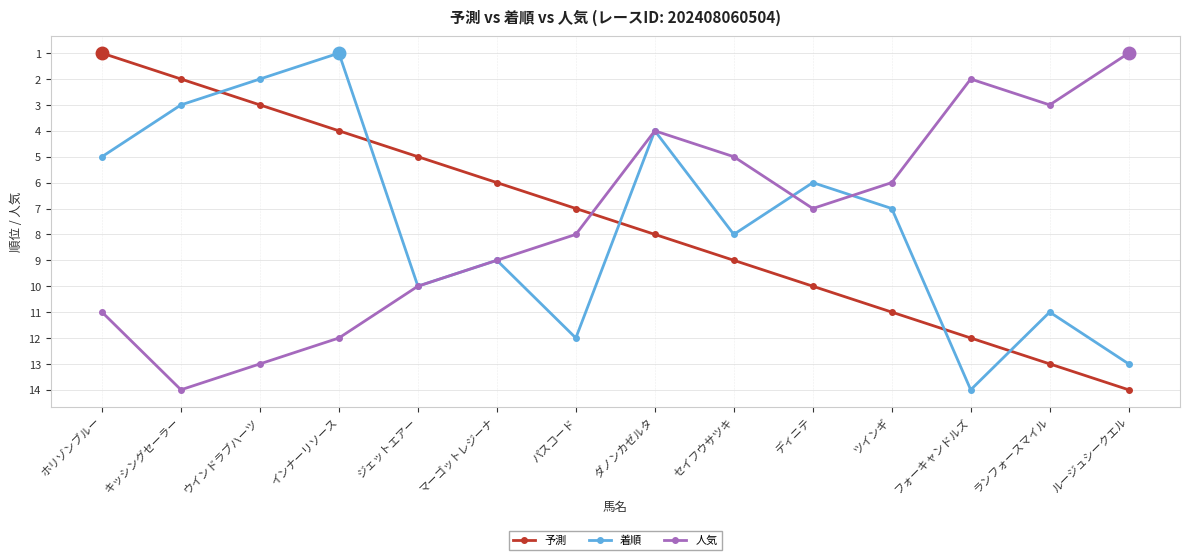

What is the maximum value shown in the chart?

14